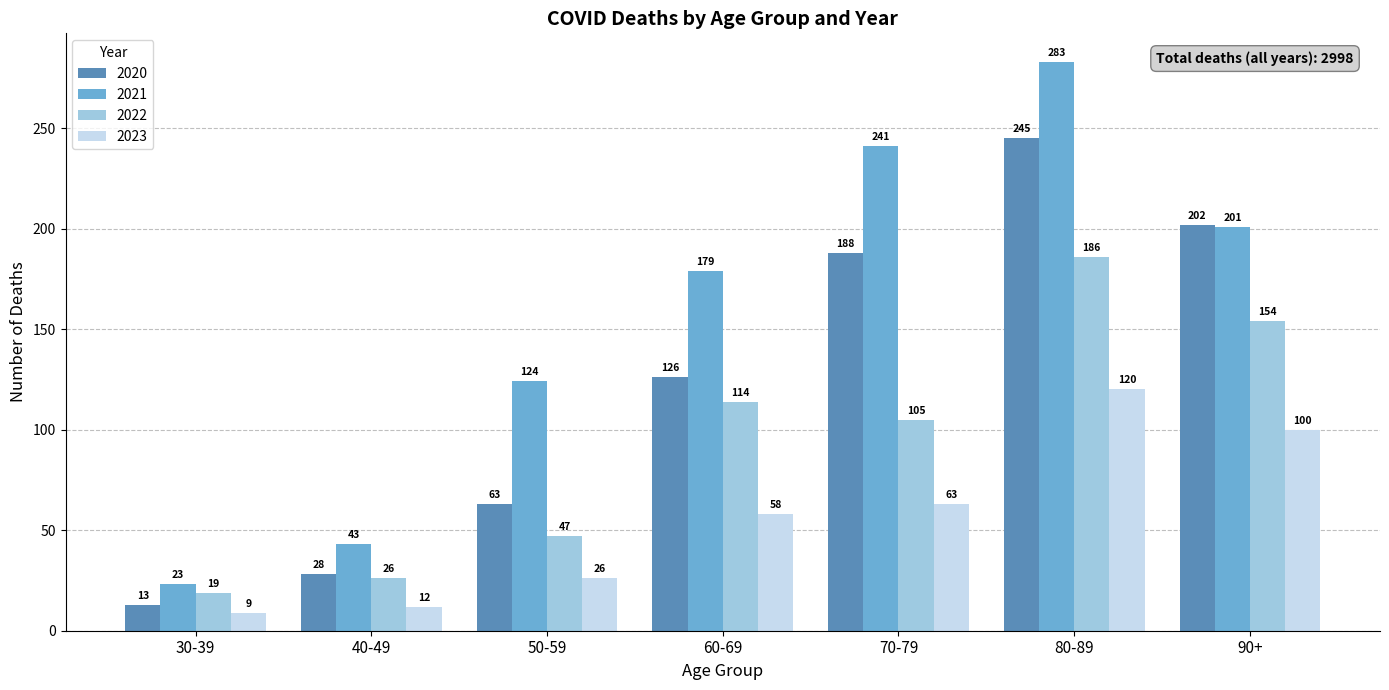

Is the value of 2023 at 70-79 greater than the value of 2022 at 50-59?

Yes